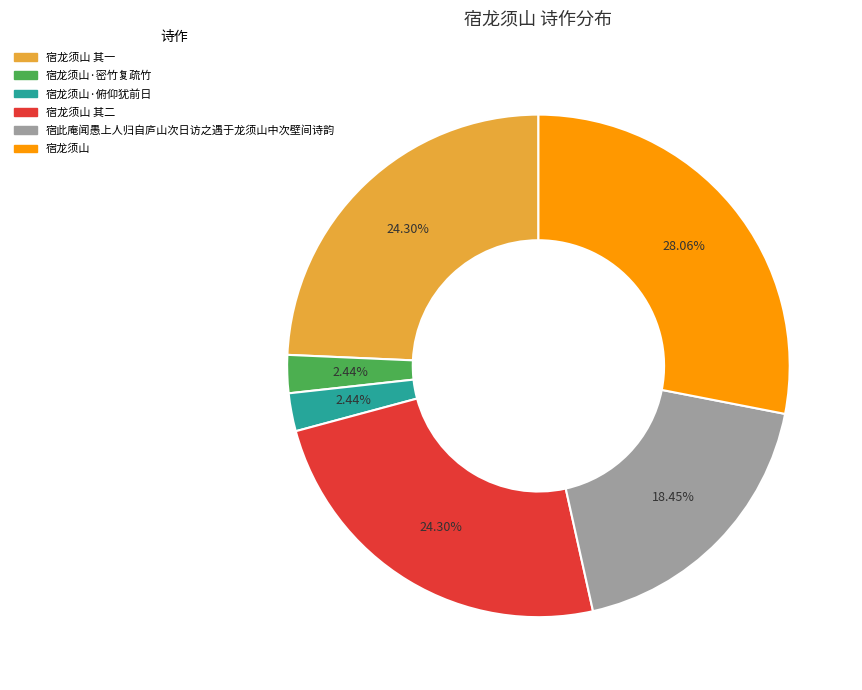

How many slices are in this pie chart?

6